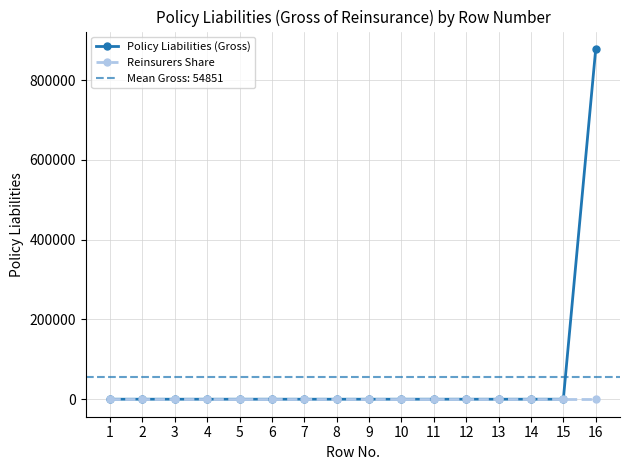

Which series changed the most between 10 and 16?

Policy Liabilities (Gross)